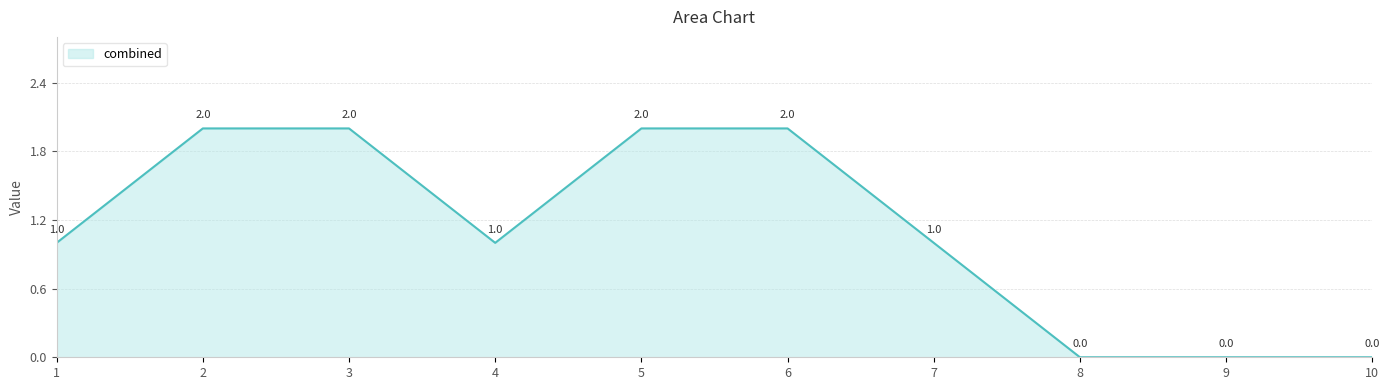

How many categories are shown in the chart?

10